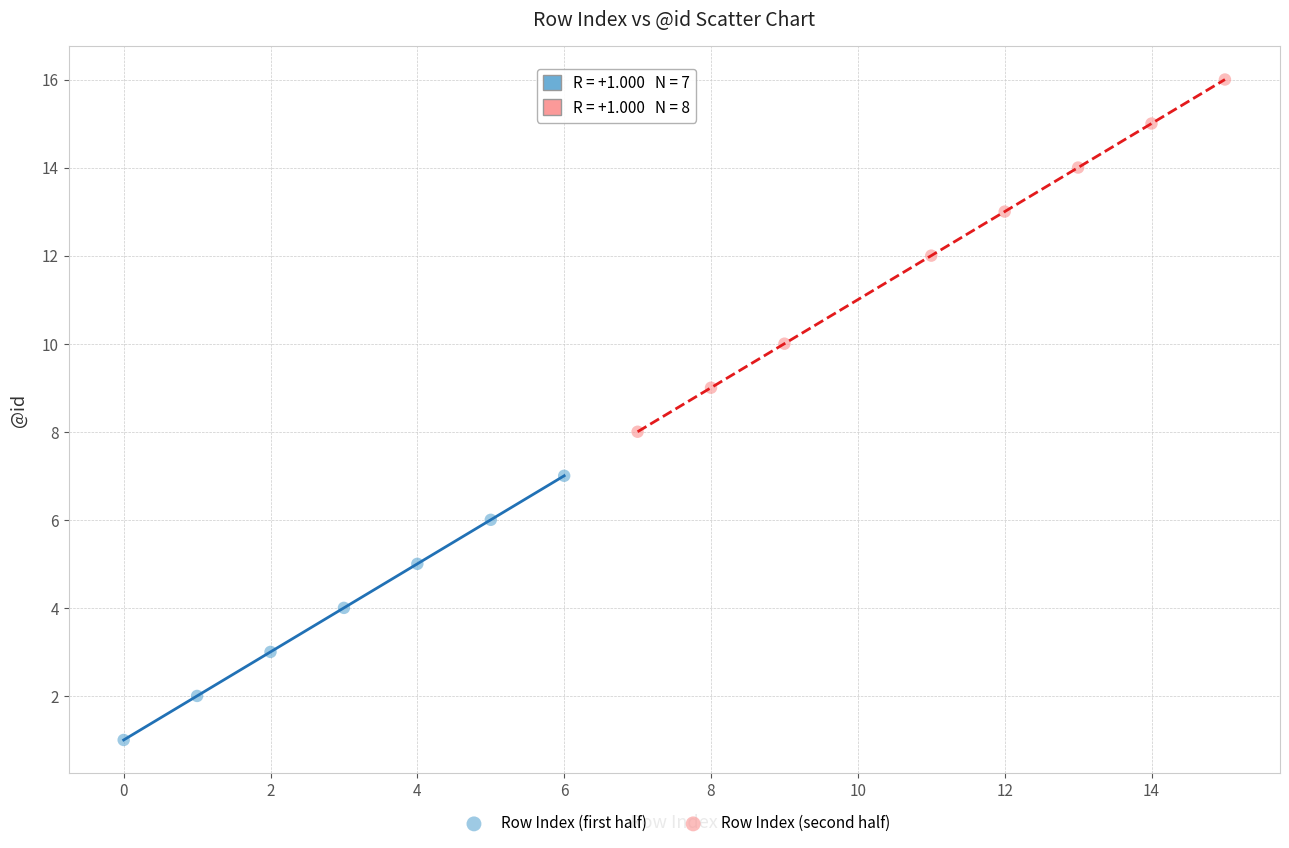

Which series reaches the minimum Y coordinate?

Row Index (first half)